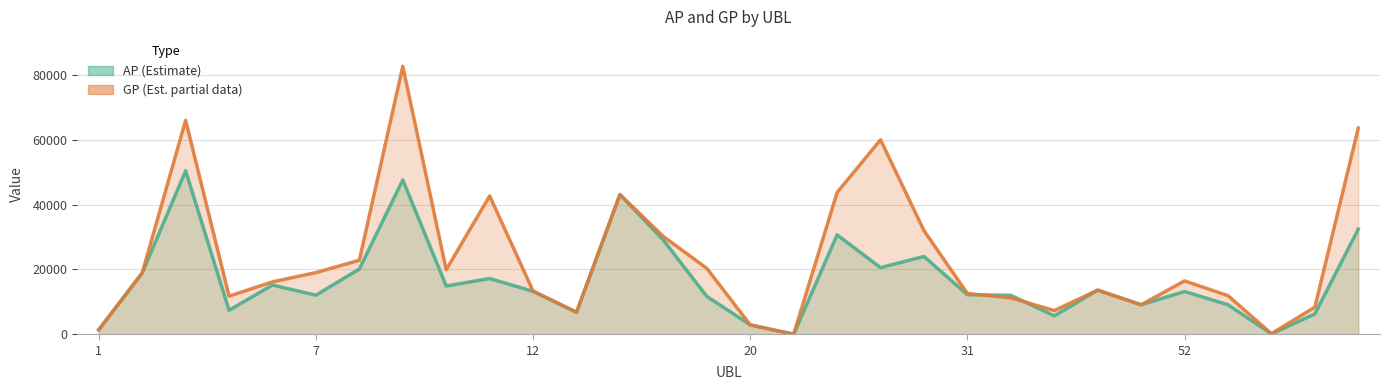

How many data points in GP are above 16458?

14